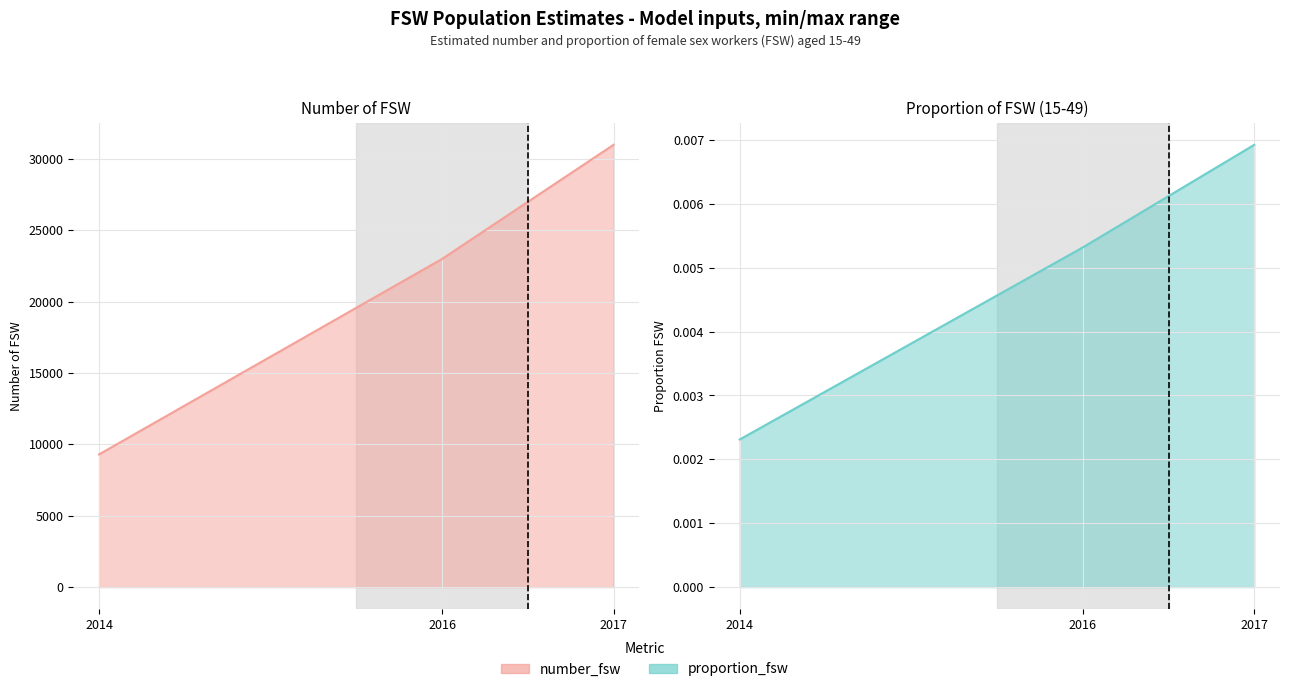

Which category has the lowest value across all series?

2014